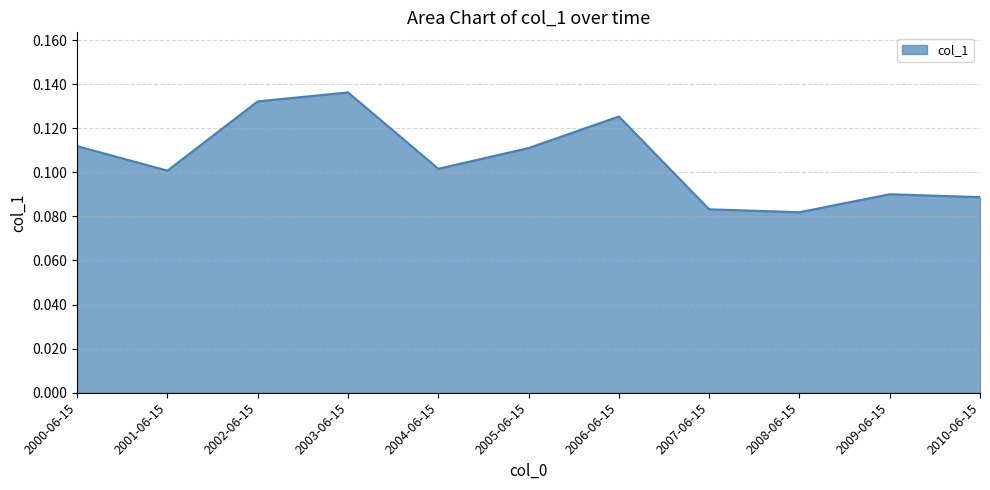

What position from the left is 2002-06-15?

3